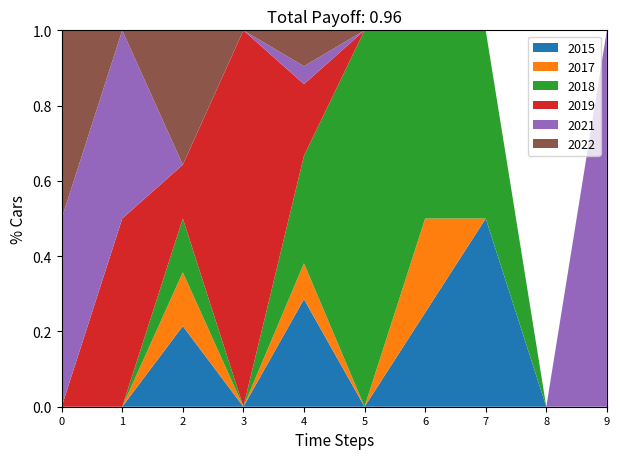

Reading left to right, what are all the values shown in this chart?

2015: 0	0	3	0	6	0	1	1	0	0
2017: 0	0	2	0	2	0	1	0	0	0
2018: 0	0	2	0	6	1	2	1	0	0
2019: 0	1	2	1	4	0	0	0	0	0
2021: 1	1	0	0	1	0	0	0	0	1
2022: 1	0	5	0	2	0	0	0	0	0